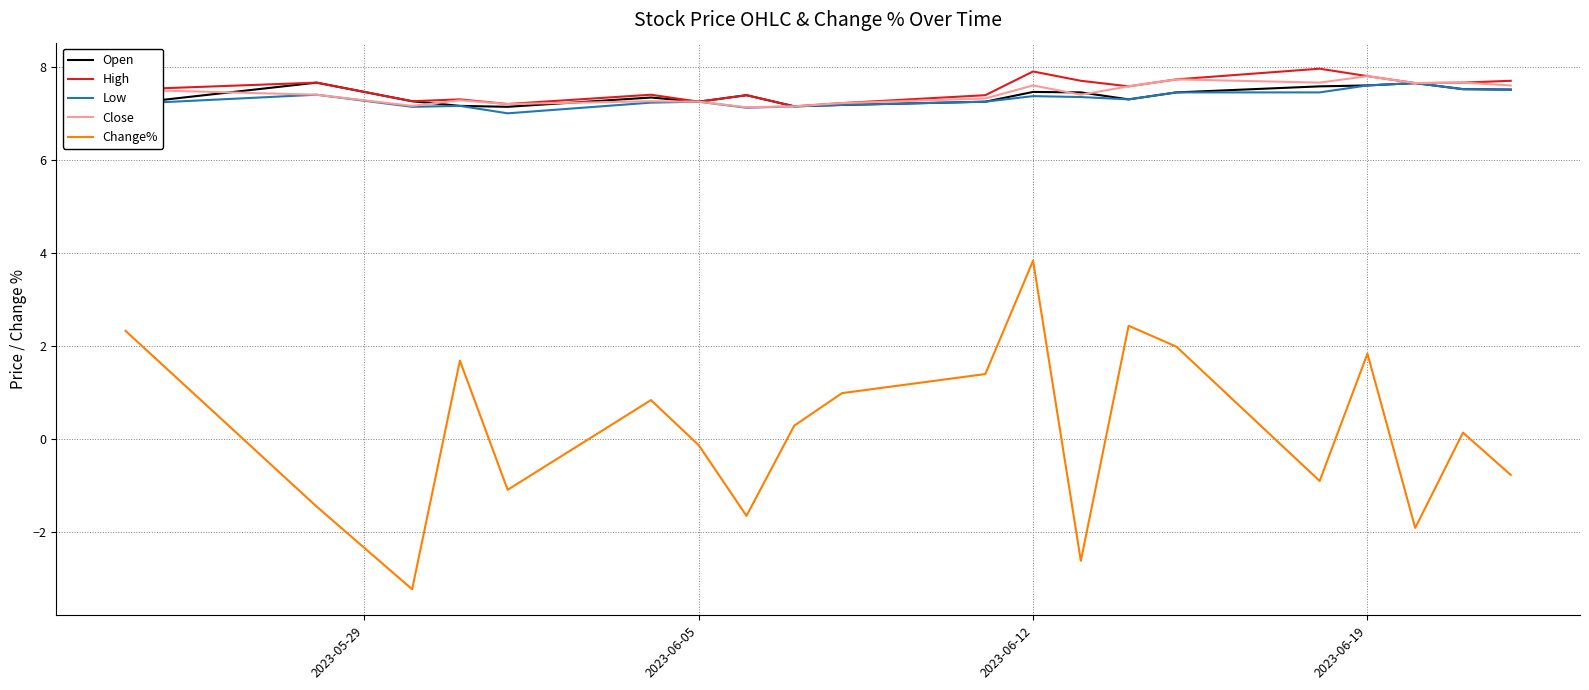

Which series has the largest range (max minus min)?

Change%